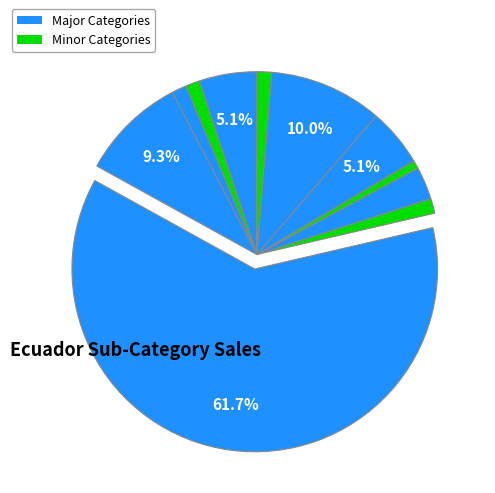

How many slices are in this pie chart?

11